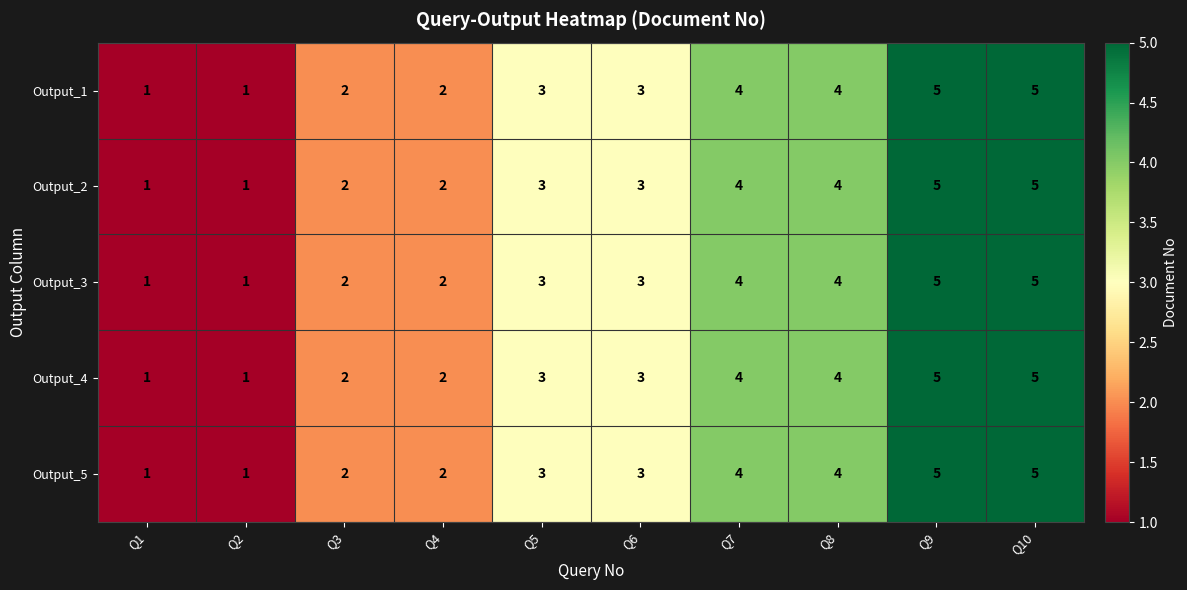

What is the total value across all series at Q2?

5